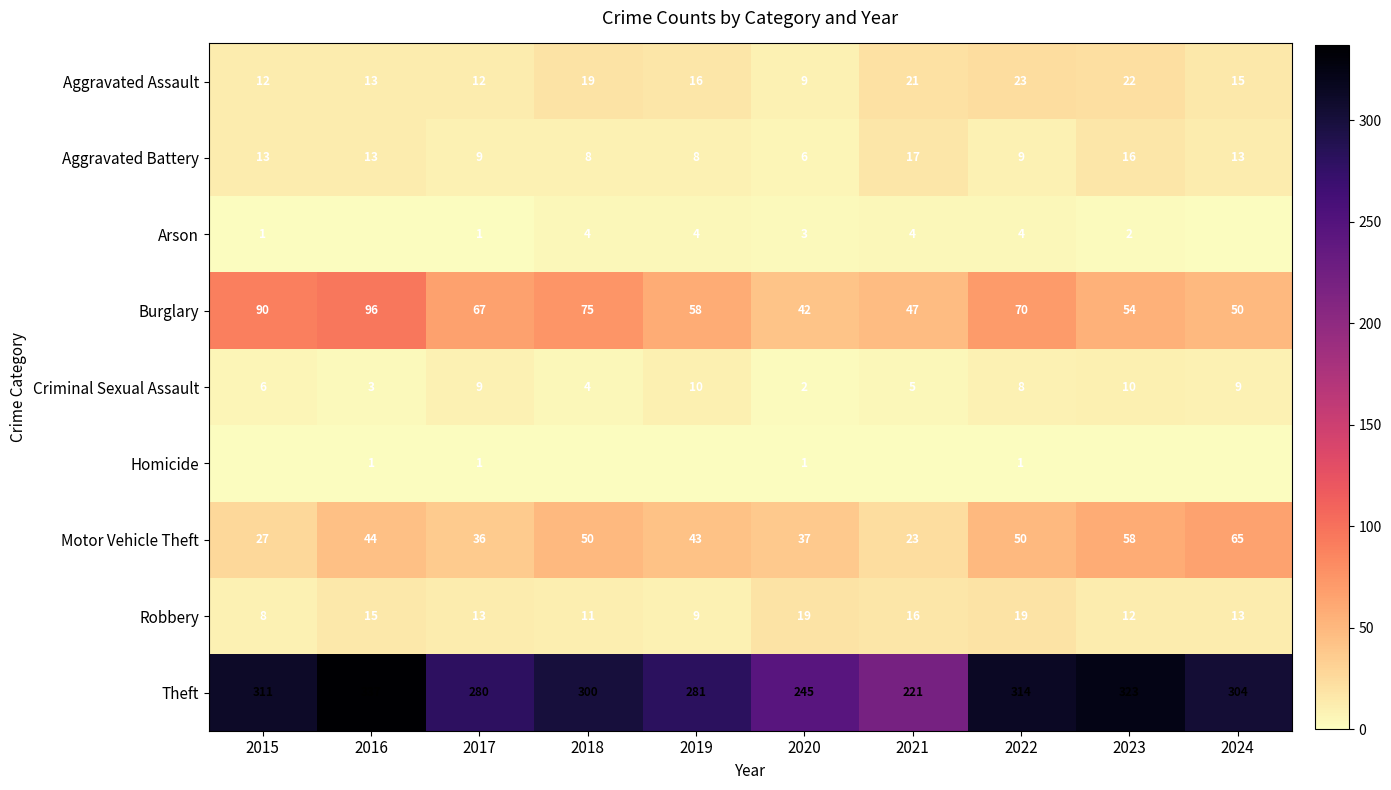

Is it true that Arson equals 4 at 2022?

True